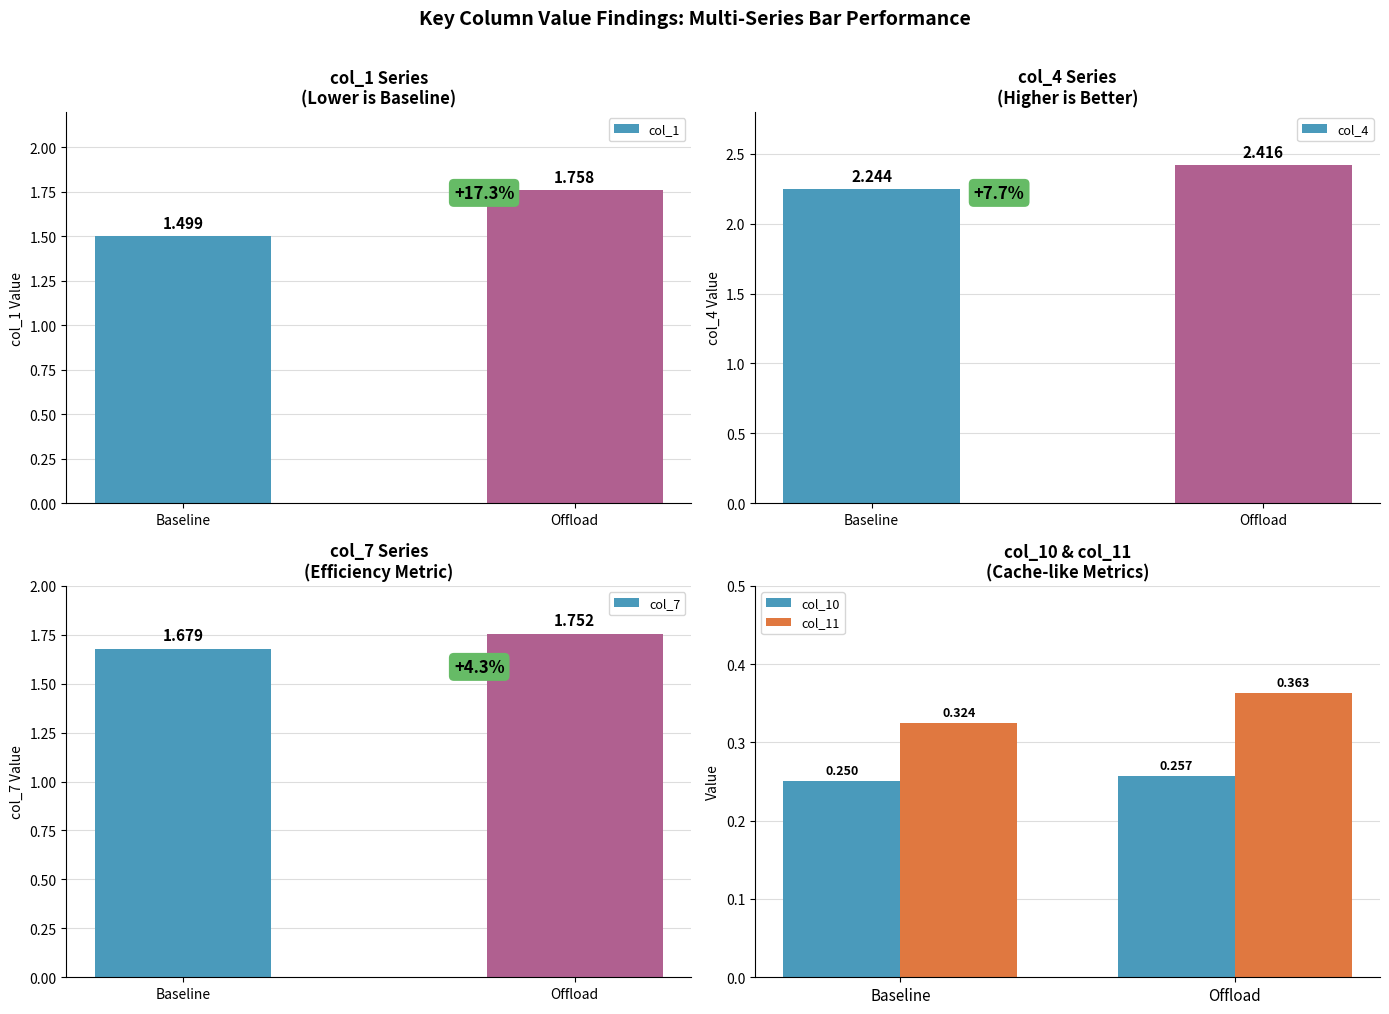

Reading left to right, transcribe all the data shown in this chart.

col_1: Baseline=1.5	Offload=1.8
col_4: Baseline=2.2	Offload=2.4
col_7: Baseline=1.7	Offload=1.8
col_10: Baseline=0.3	Offload=0.3
col_11: Baseline=0.3	Offload=0.4